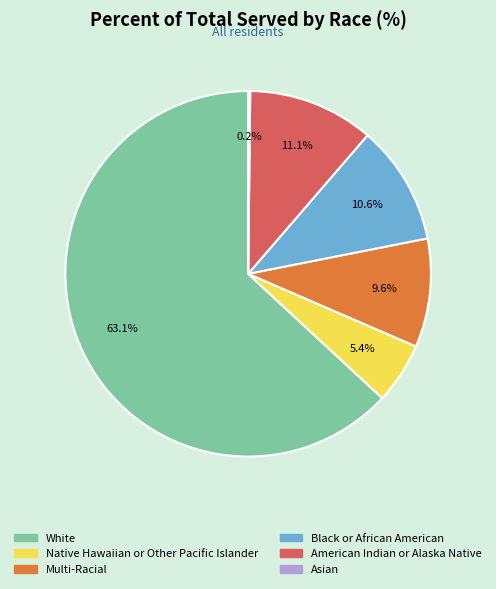

Do Multi-Racial and Native Hawaiian or Other Pacific Islander together represent more than half of the pie?

No